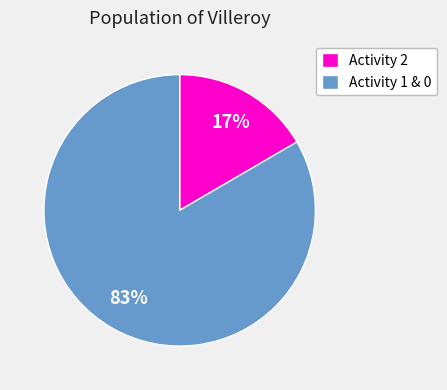

Which has a higher value, Activity 1 & 0 or Activity 2?

Activity 1 & 0